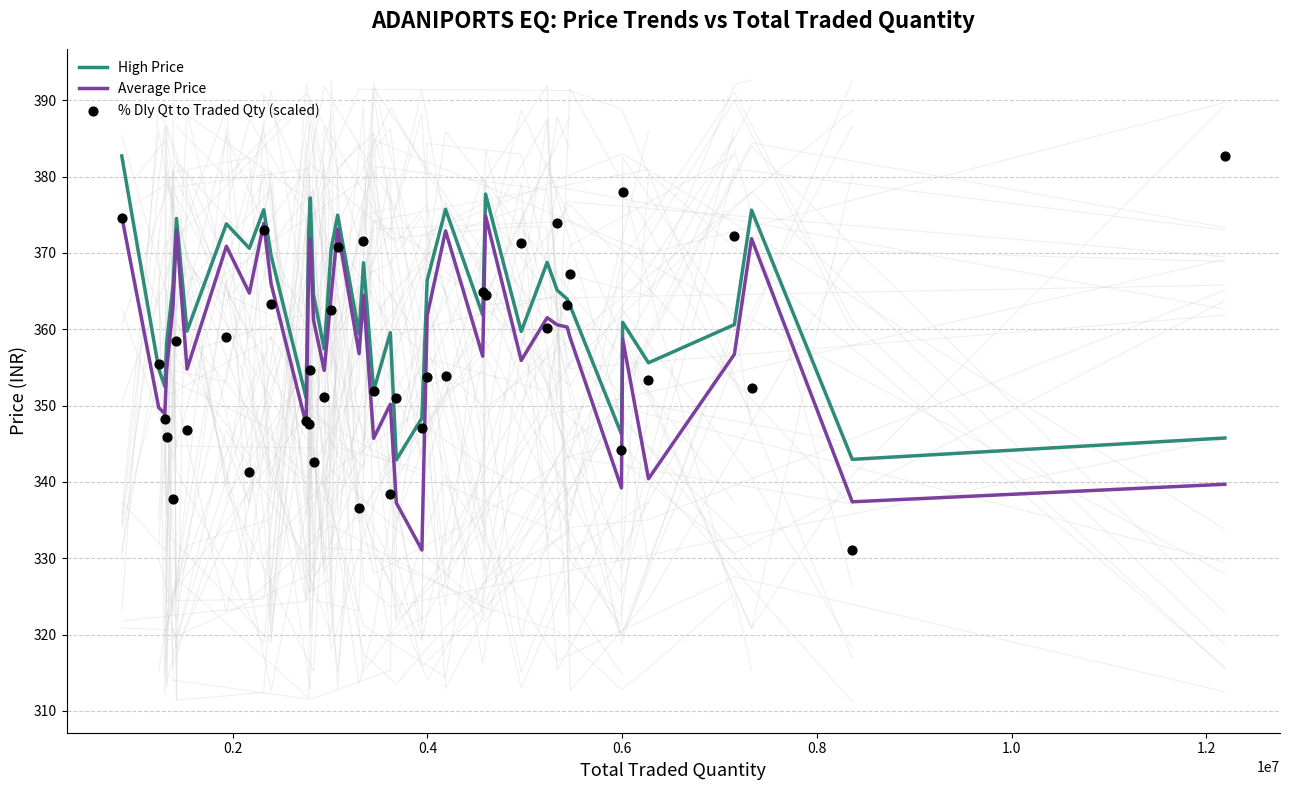

At how many categories does at least one series exceed 333?

40